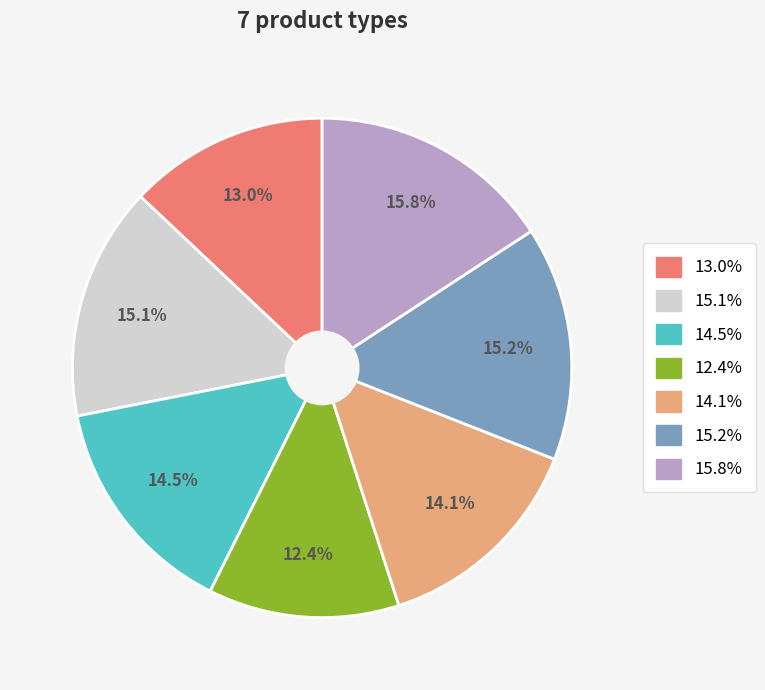

Does any single category account for the majority?

No